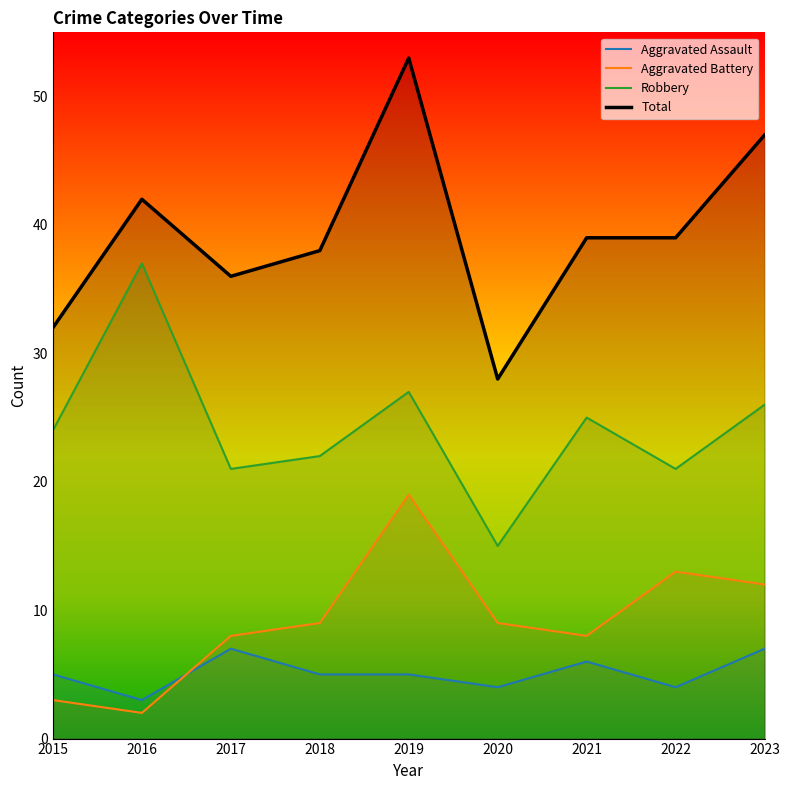

At how many categories does at least one series exceed 46?

2